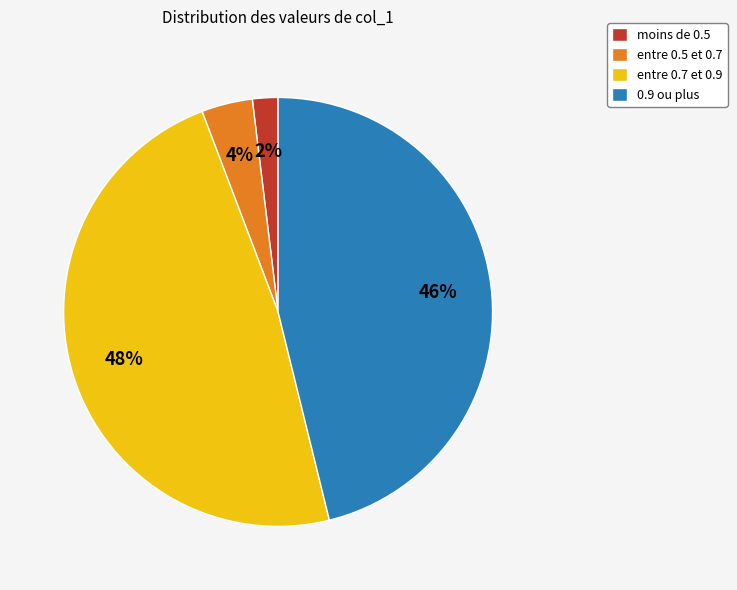

To the nearest percent, what is the average slice percentage?

25%